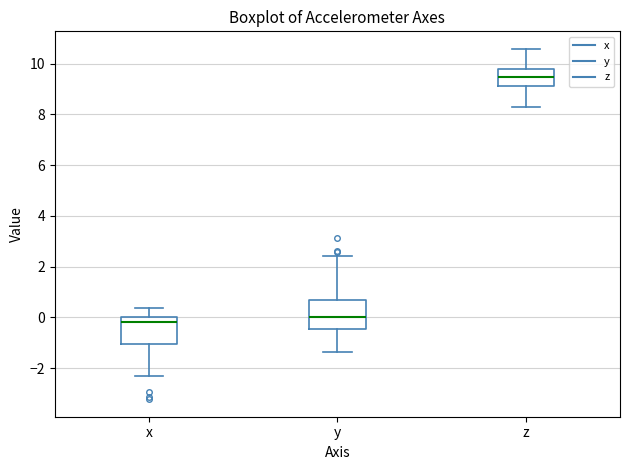

Reading left to right, read every box against the y-axis: the position of its median line, the range the box covers, and the ends of its whiskers. The values are not printed on the chart, so give them approximately, as read against the axis.

x: median -0.2, box -1.0 to 0.0, whiskers -2.4 to 0.4
y: median 0.0, box -0.4 to 0.6, whiskers -1.4 to 2.4
z: median 9.4, box 9.2 to 9.8, whiskers 8.2 to 10.6